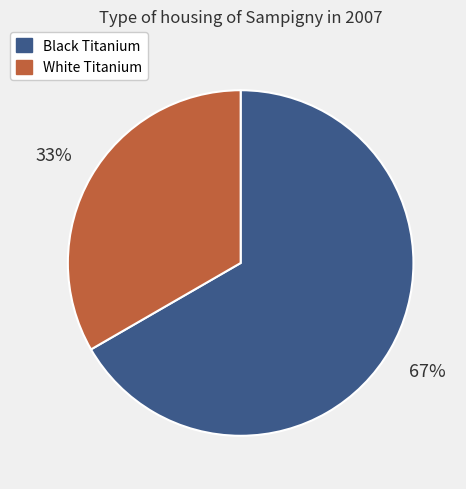

Is the sum of White Titanium and Black Titanium greater than half?

Yes